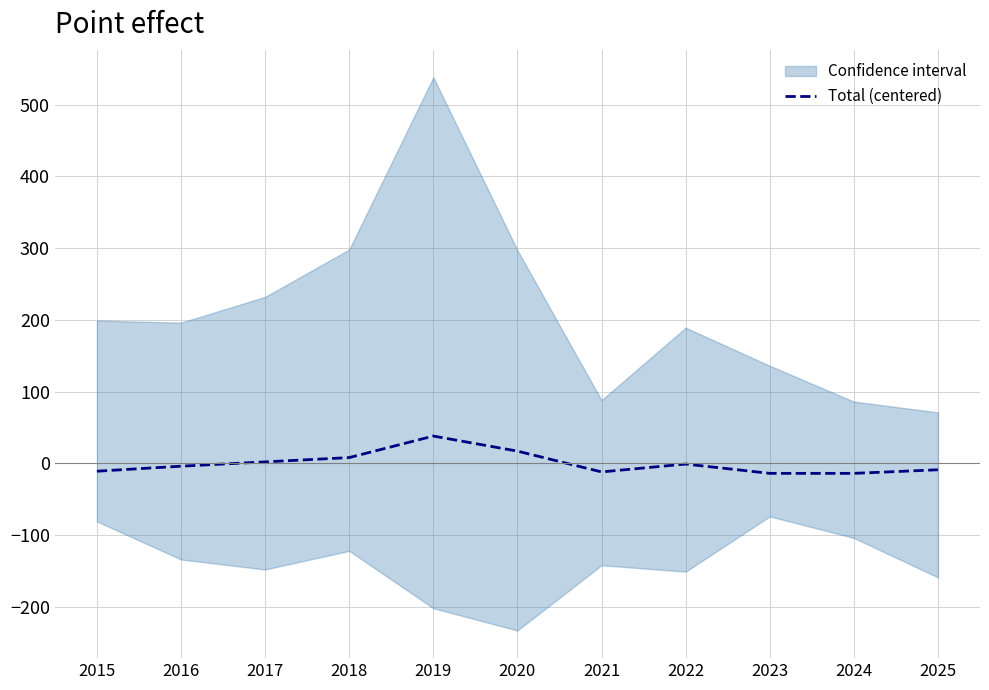

Where is the data nearest to the value 12?

2018